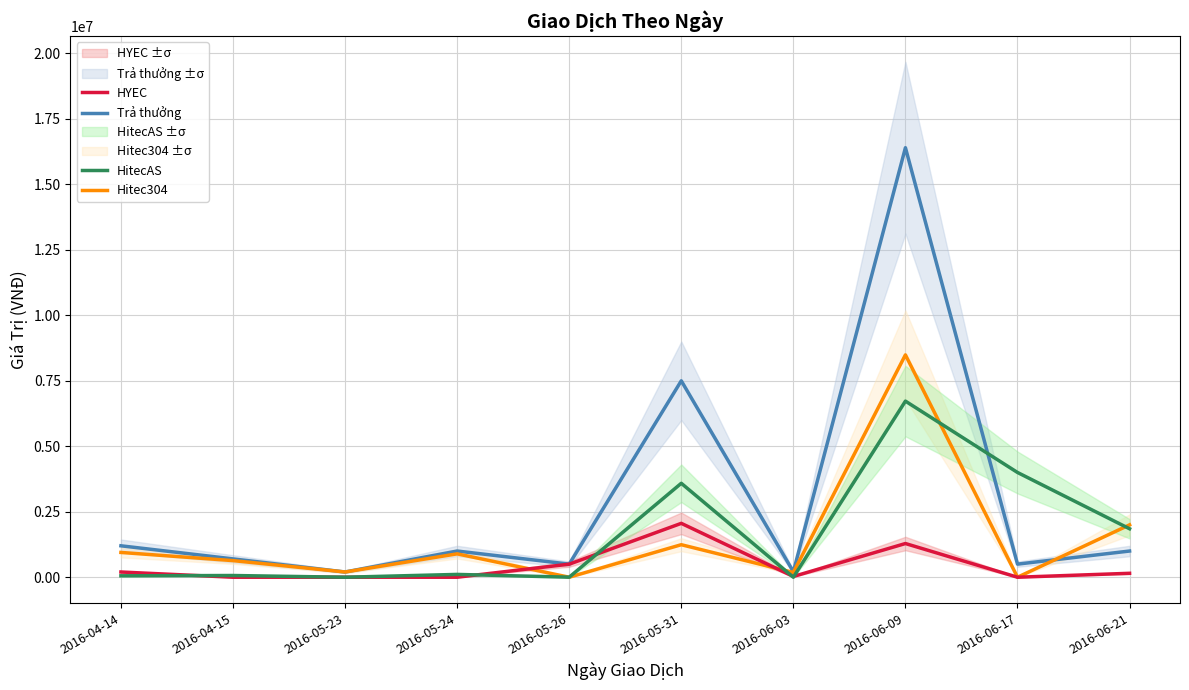

Reading left to right, extract all data points from this chart.

Trả thưởng: 2016-04-14=1199999	2016-04-15=700000	2016-05-23=200000	2016-05-24=1000000	2016-05-26=500000	2016-05-31=7500000	2016-06-03=210000	2016-06-09=16400000	2016-06-17=500000	2016-06-21=1000000
Hitec304: 2016-04-14=946152	2016-04-15=634388	2016-05-23=200000	2016-05-24=892616	2016-05-26=0	2016-05-31=1241734	2016-06-03=181621	2016-06-09=8490077	2016-06-17=0	2016-06-21=2000000
HYEC: 2016-04-14=199599	2016-04-15=0	2016-05-23=0	2016-05-24=0	2016-05-26=498132	2016-05-31=2057306	2016-06-03=28378	2016-06-09=1286556	2016-06-17=0	2016-06-21=150000
HitecAS: 2016-04-14=53845	2016-04-15=65611	2016-05-23=0	2016-05-24=107383	2016-05-26=1867	2016-05-31=3586953	2016-06-03=0	2016-06-09=6723764	2016-06-17=4000000	2016-06-21=1850000